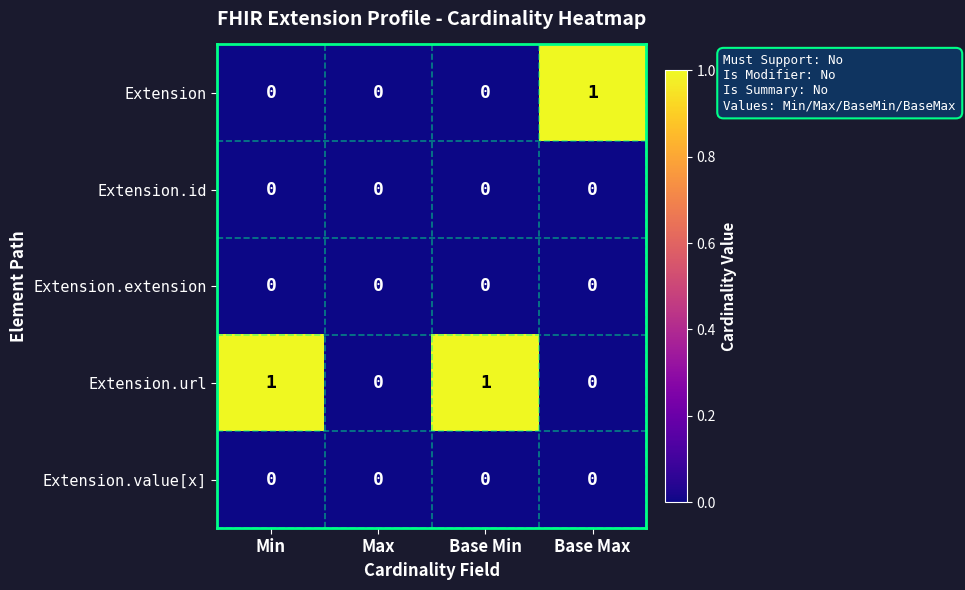

What is the total value across all series at Base Max?

1